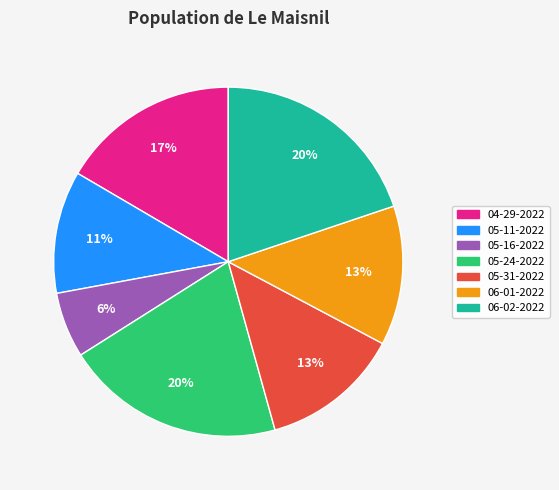

Is there a majority slice in this chart?

No